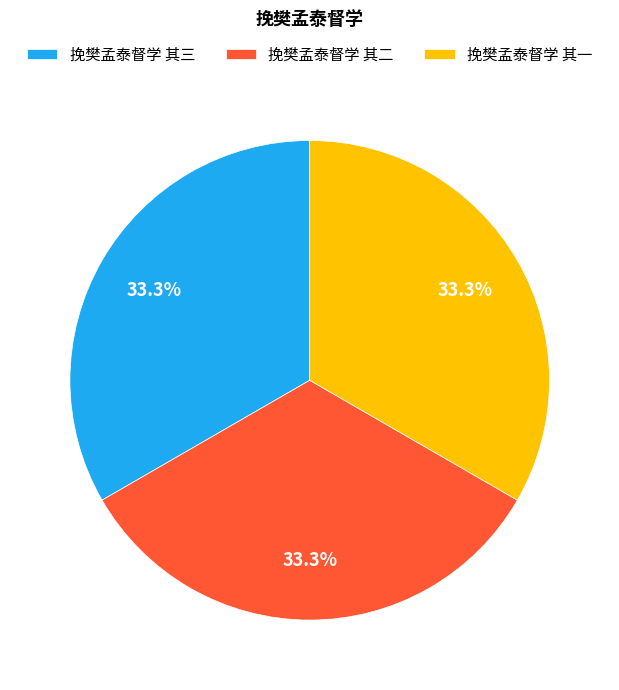

What is the ratio of the value at 挽樊孟泰督学 其二 to the value at 挽樊孟泰督学 其一?

1.0